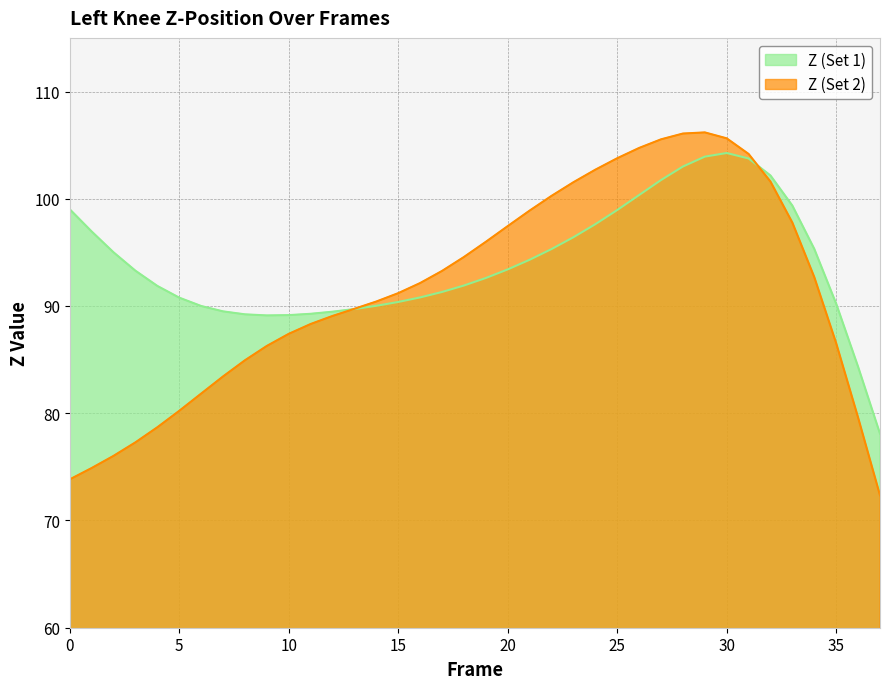

True or false: Z (Set 2) and Z (Set 1) cross at least once.

True